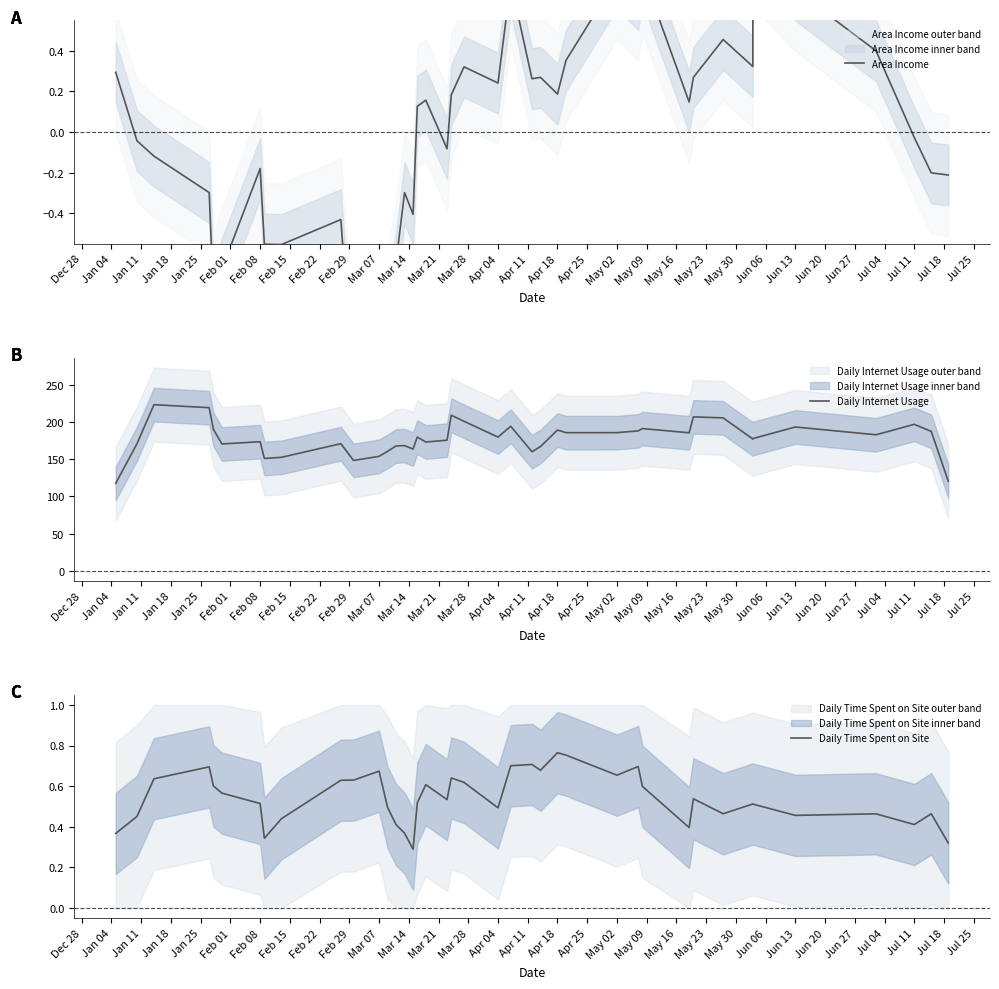

In Daily Time Spent on Site, how many points are higher than both neighbors (excluding endpoints)?

11